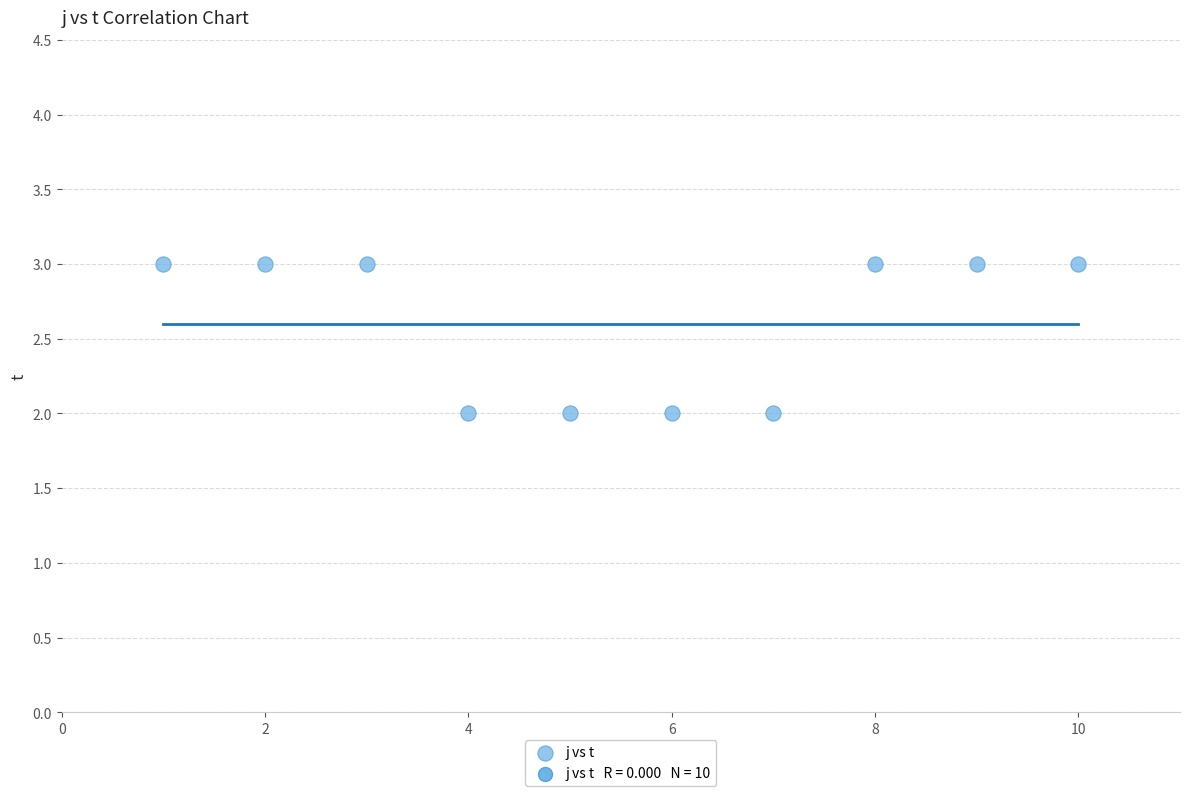

What is the range of X values (max minus min)?

9